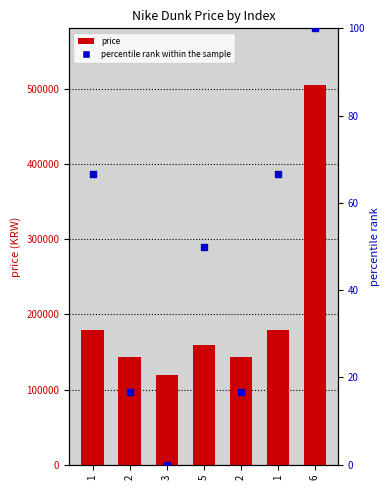

Which series has the largest total across all categories?

price